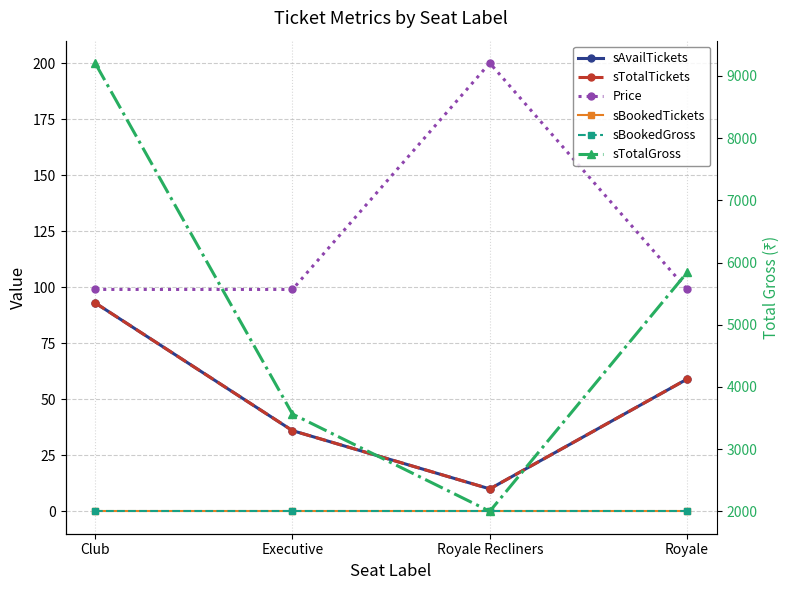

The Price series shows 99 at Executive. True or false?

True